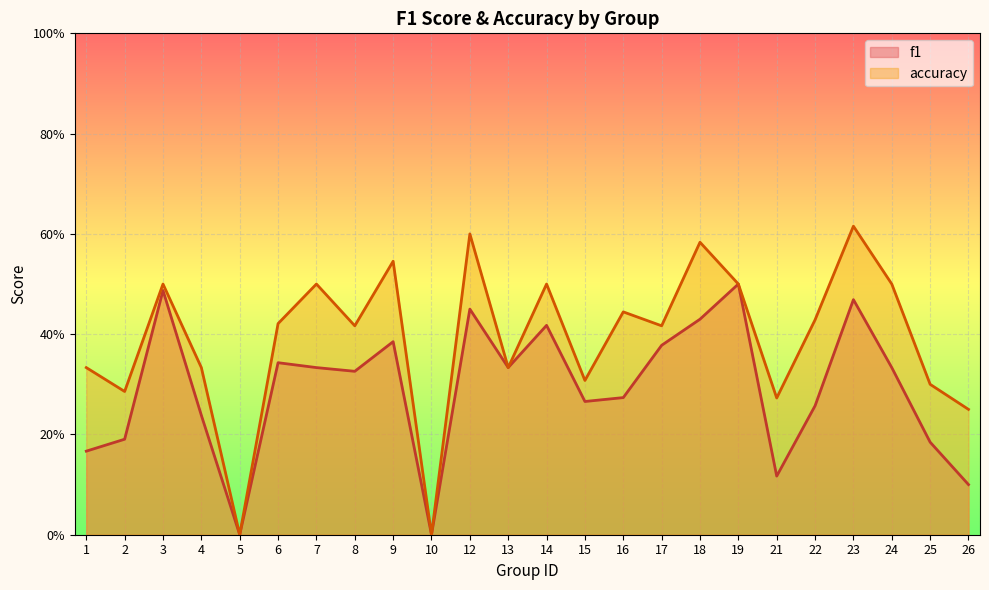

Where is the first local maximum for accuracy?

3